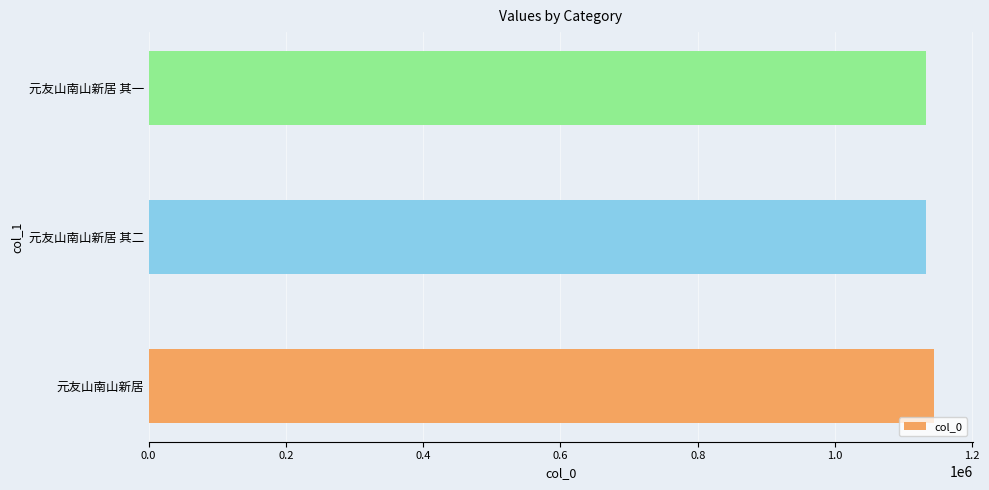

What is the minimum value shown in the chart?

1133058